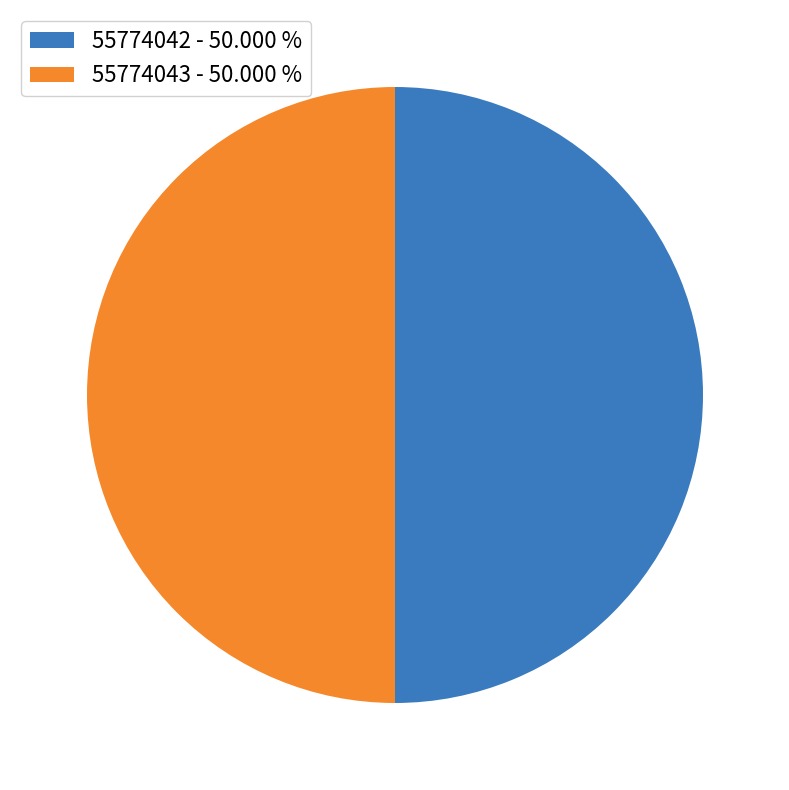

What is the ratio of the value at 55774042 to the value at 55774043?

1.0